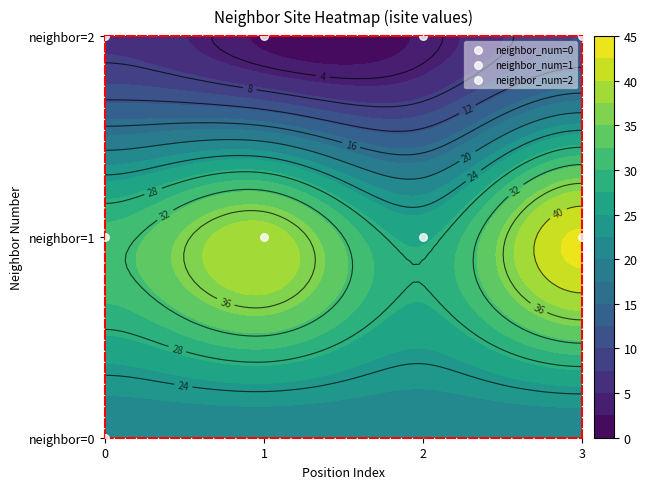

Reading left to right, extract all data points from this chart.

neighbor_num=1: 0=1	1=1	2=1	3=1
neighbor_num=2: 0=2	1=2	2=2	3=2